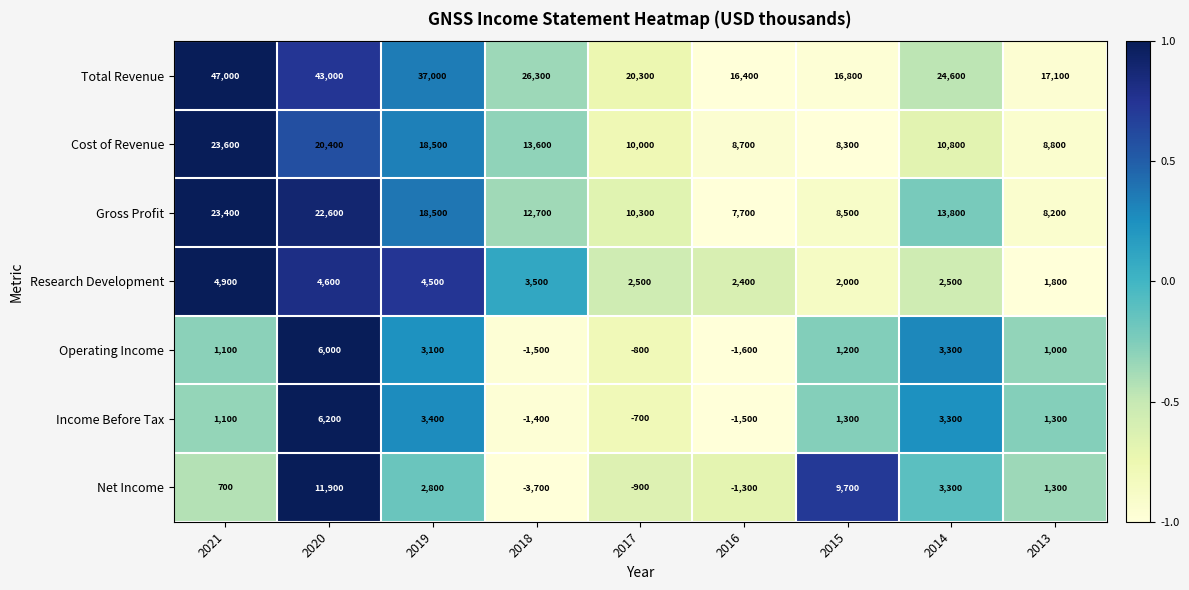

What is the average value of the Cost of Revenue series?

13633